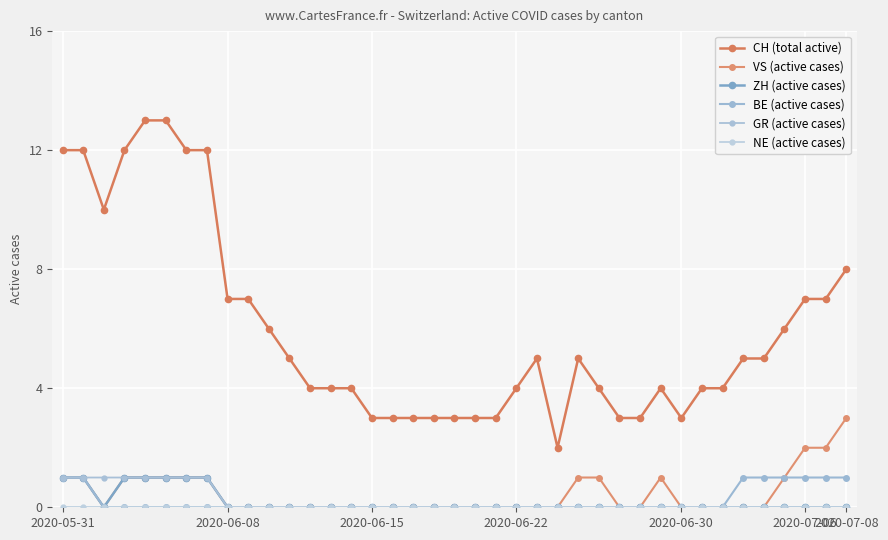

What is the difference between the maximum and minimum values in the BE (active cases) series?

1